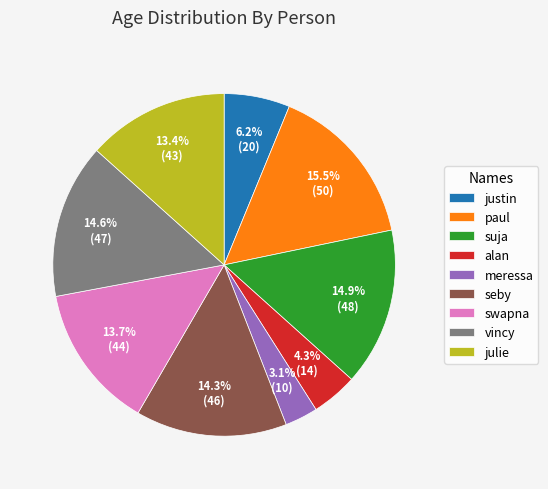

Does justin represent more than half of the total?

No